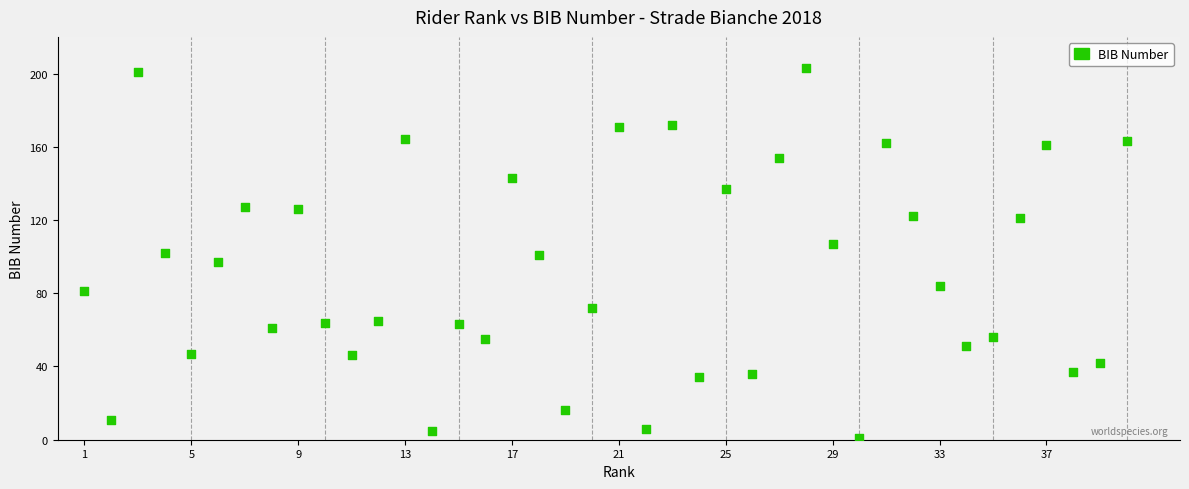

What is the range of Y values (max minus min)?

202